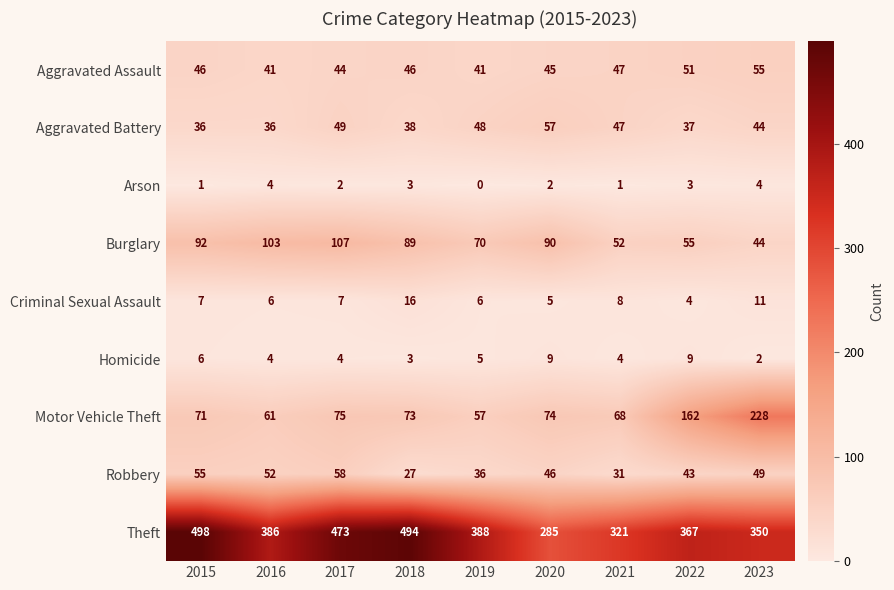

What is the spread (max minus min) of values at 2022?

364